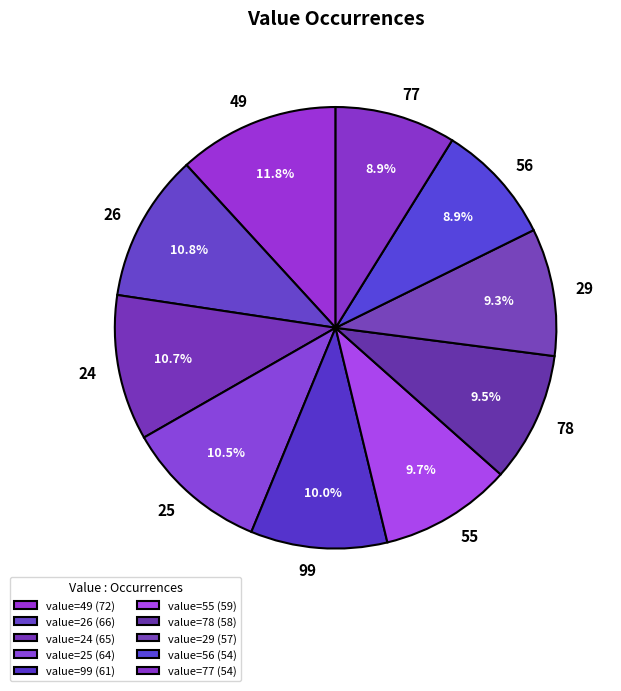

What percentage is the 55 slice, to the nearest percent?

10%